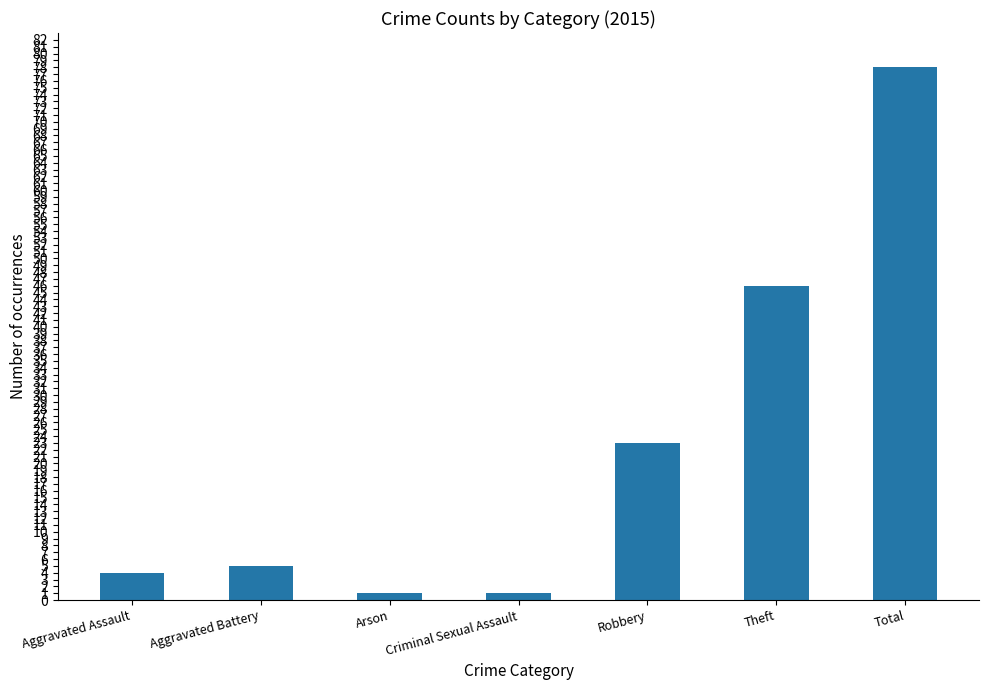

What is the change in value from Robbery to Total?

+55